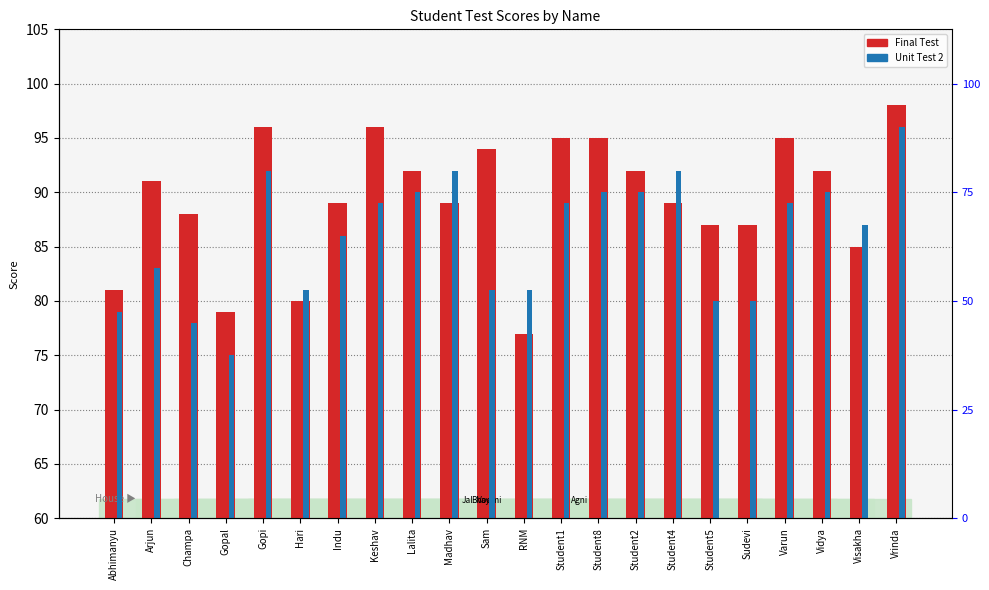

What position from the right is Varun?

4